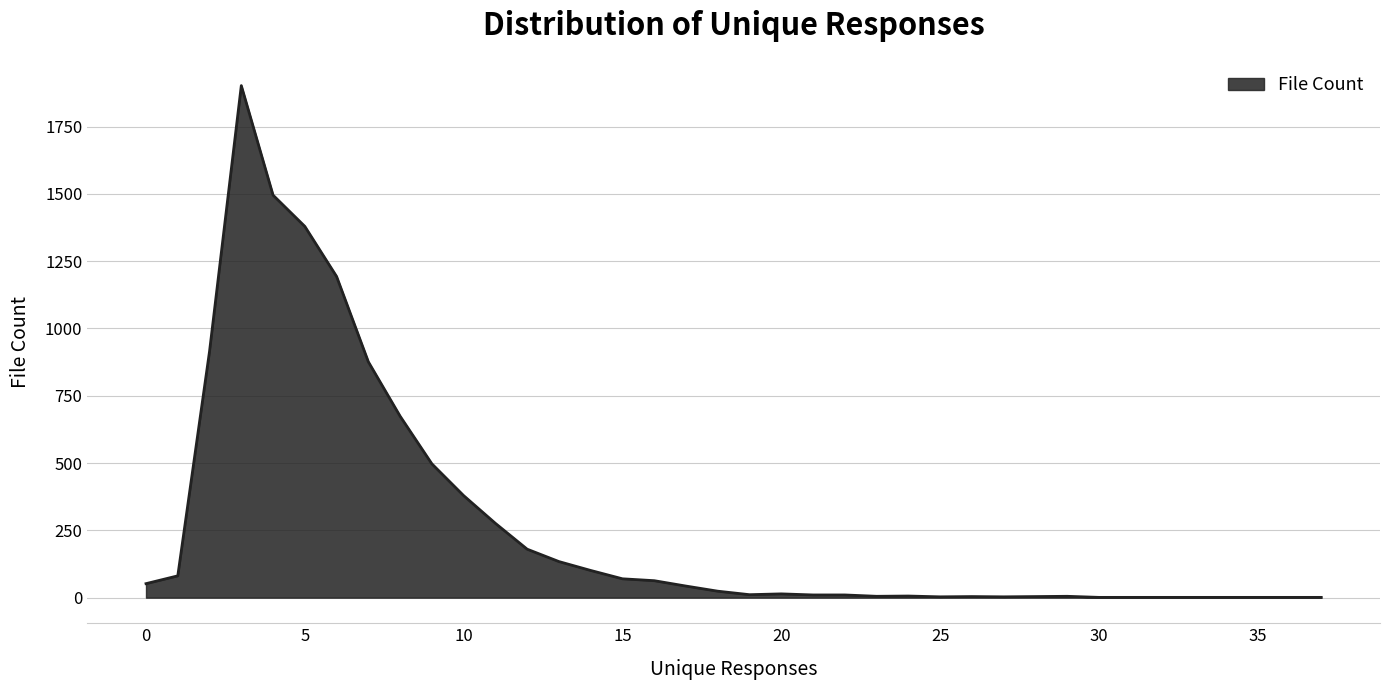

Does the chart display data point markers on the line(s)?

No